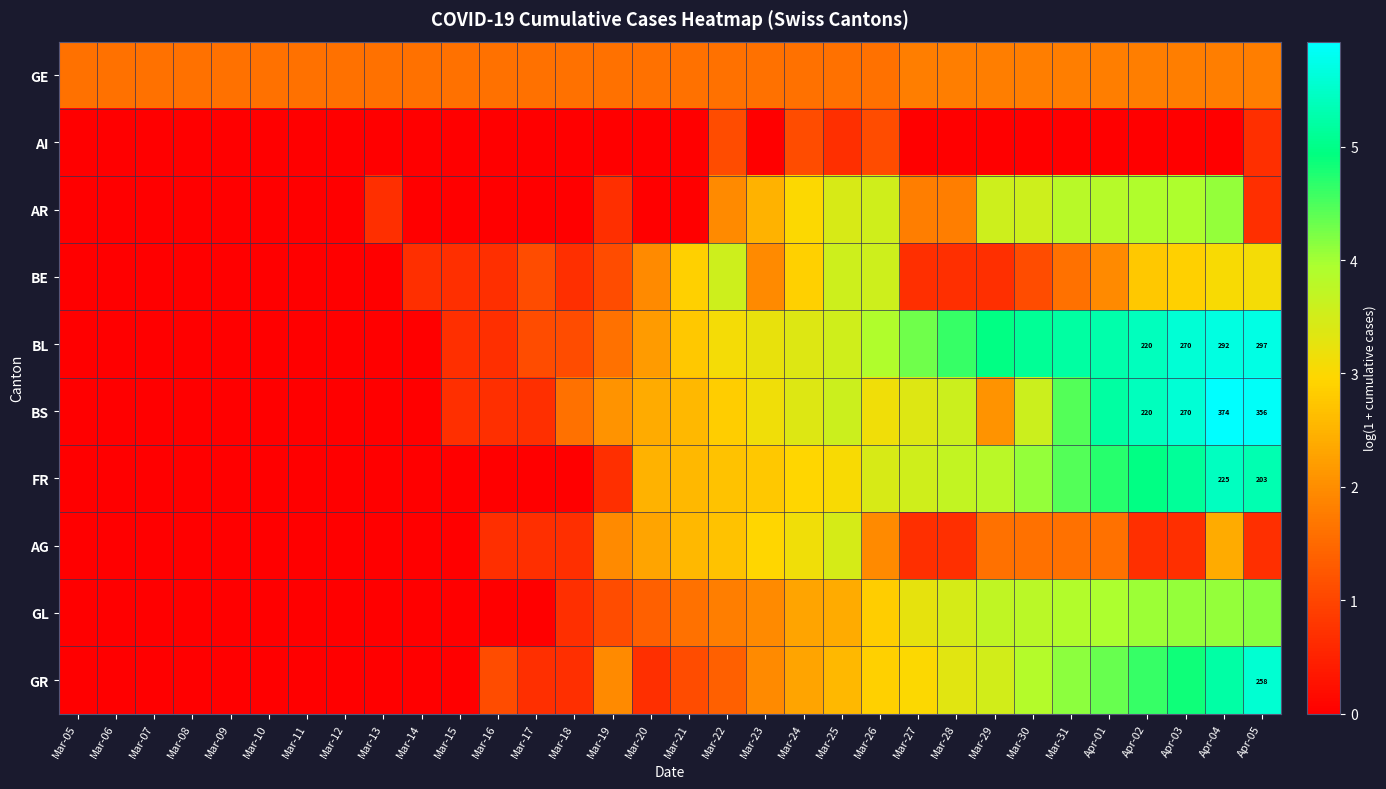

At which category is the sum across all series the highest?

Apr-04